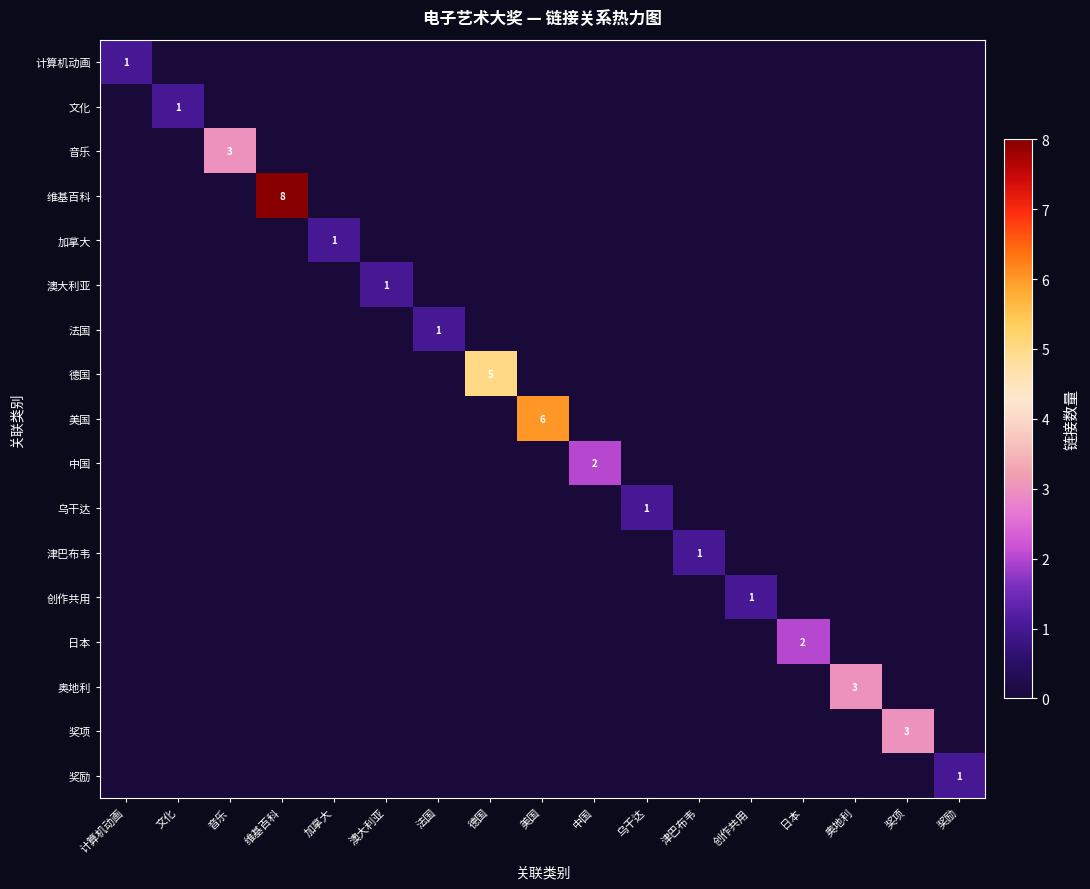

The 奖项 series shows 1 at 音乐. True or false?

False